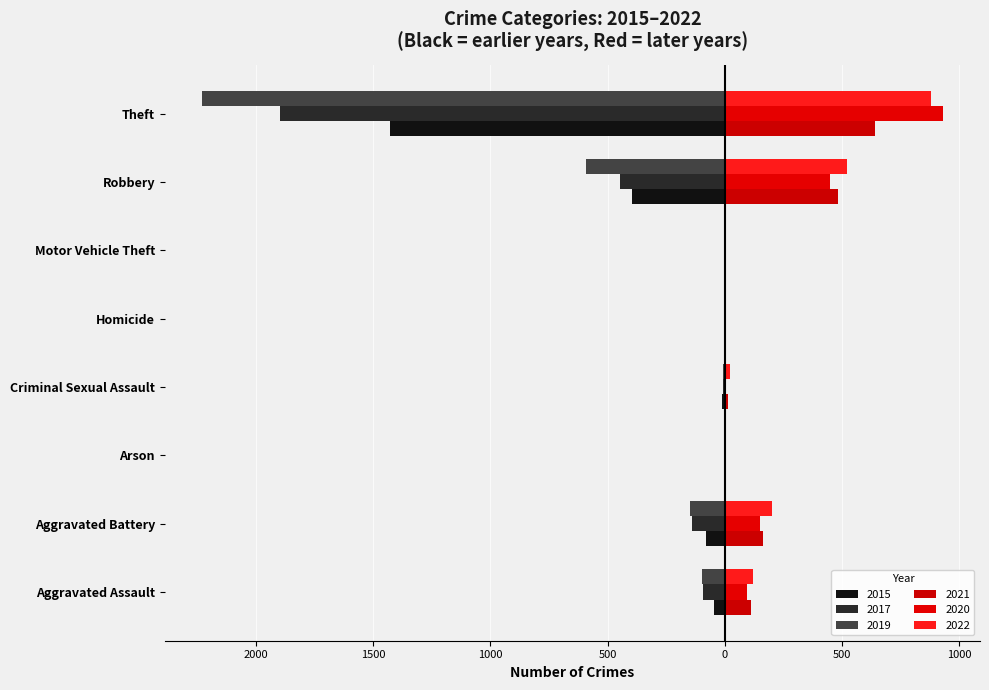

What is the total value across all series at Aggravated Battery?

887